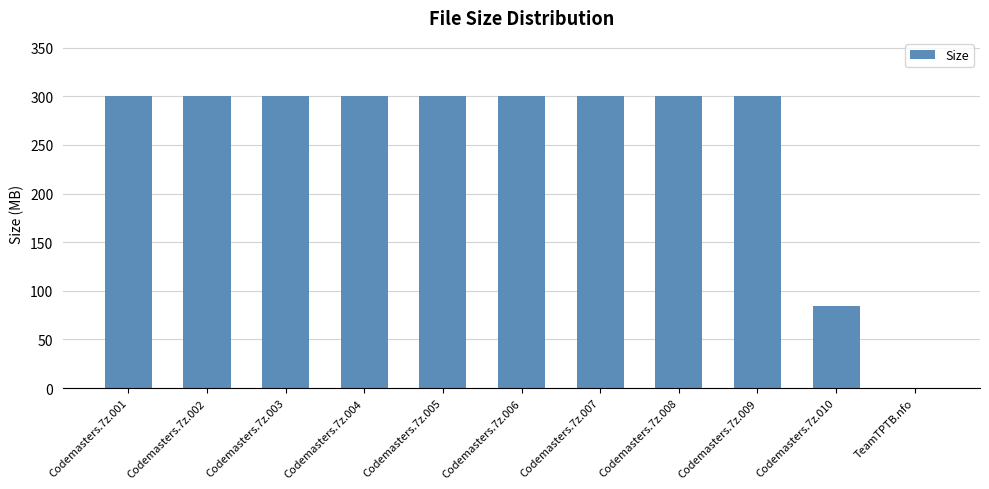

The chart shows a value of 300.0 at Codemasters.7z.003. True or false?

True